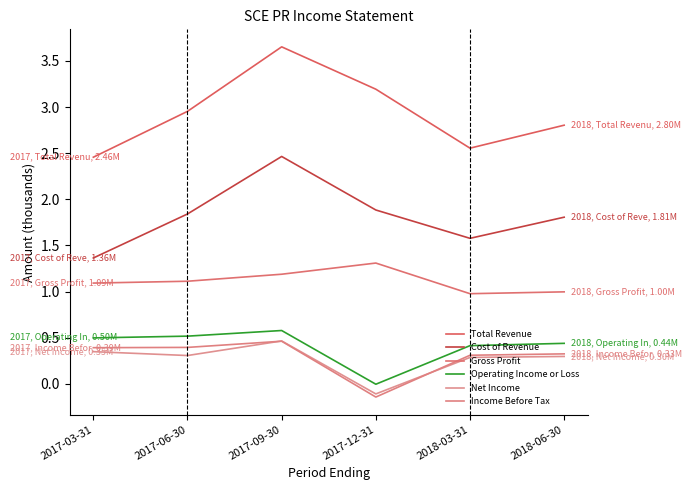

Reading left to right, extract all data points from this chart.

Total Revenue: 2017-03-31=2.5	2017-06-30=3.0	2017-09-30=3.7	2017-12-31=3.2	2018-03-31=2.6	2018-06-30=2.8
Cost of Revenue: 2017-03-31=1.4	2017-06-30=1.8	2017-09-30=2.5	2017-12-31=1.9	2018-03-31=1.6	2018-06-30=1.8
Gross Profit: 2017-03-31=1.1	2017-06-30=1.1	2017-09-30=1.2	2017-12-31=1.3	2018-03-31=1.0	2018-06-30=1.0
Operating Income or Loss: 2017-03-31=0.5	2017-06-30=0.5	2017-09-30=0.6	2017-12-31=-0.0	2018-03-31=0.4	2018-06-30=0.4
Net Income: 2017-03-31=0.3	2017-06-30=0.3	2017-09-30=0.5	2017-12-31=-0.1	2018-03-31=0.3	2018-06-30=0.3
Income Before Tax: 2017-03-31=0.4	2017-06-30=0.4	2017-09-30=0.5	2017-12-31=-0.1	2018-03-31=0.3	2018-06-30=0.3